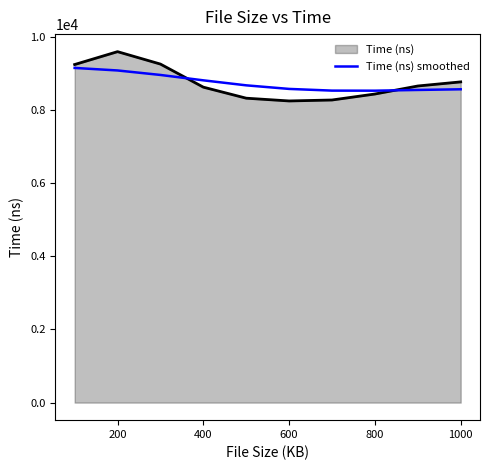

Which series has the largest range (max minus min)?

Time (ns)